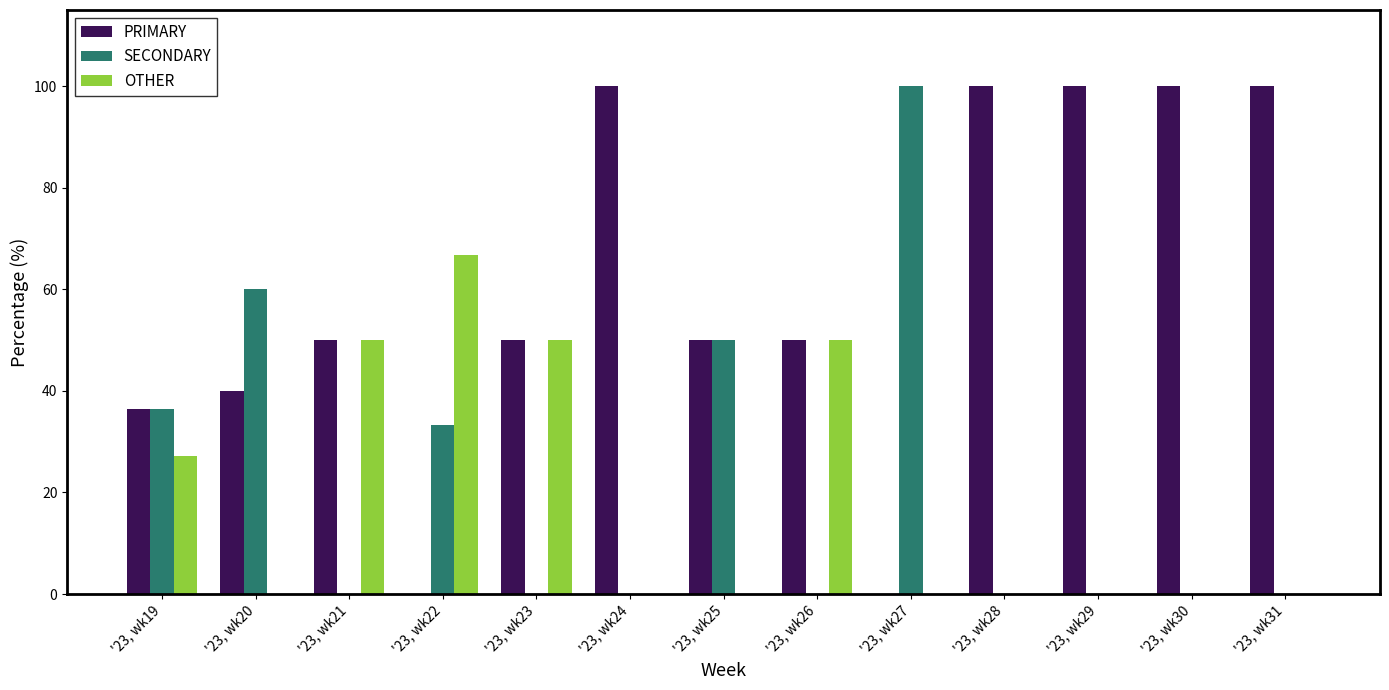

Which category has the highest value in the SECONDARY series?

'23, wk27